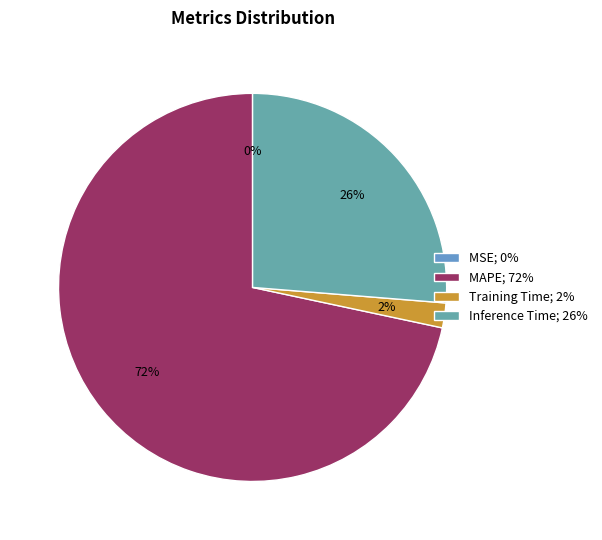

Combined, do MSE and MAPE account for over 50%?

Yes